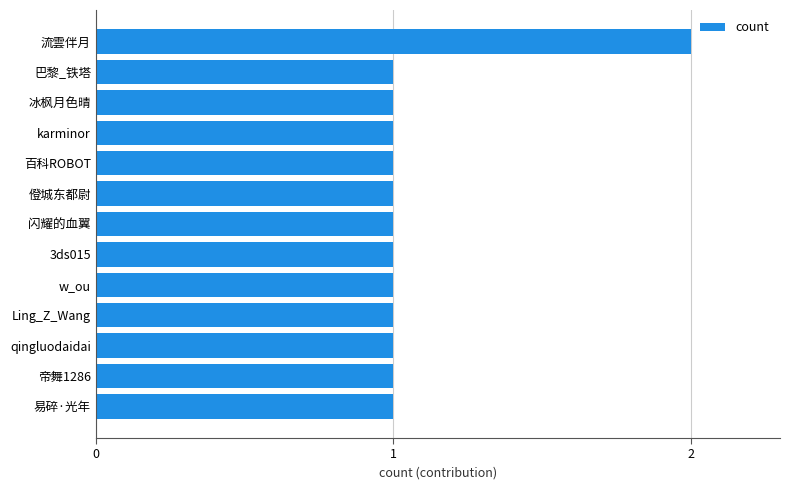

What is the sum of all values?

14